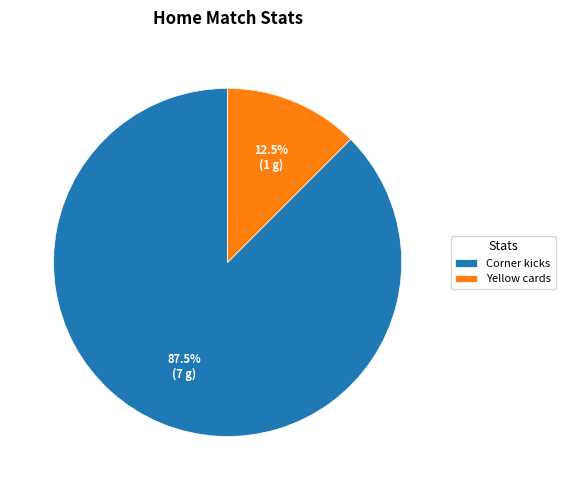

Is the sum of Yellow cards and Corner kicks greater than half?

Yes